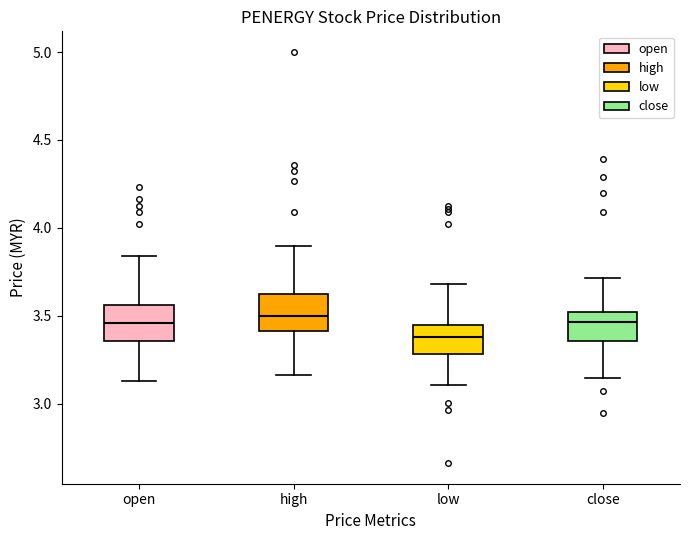

Reading left to right, transcribe this box plot: for each box, give where its median line is, the range the box spans, and where its two whiskers end, as read against the y-axis. The values are not printed on the chart, so give them approximately, as read against the axis.

open: median 3.45, box 3.35 to 3.55, whiskers 3.15 to 3.85
high: median 3.50, box 3.40 to 3.65, whiskers 3.15 to 3.90
low: median 3.40, box 3.30 to 3.45, whiskers 3.10 to 3.70
close: median 3.45, box 3.35 to 3.50, whiskers 3.15 to 3.70